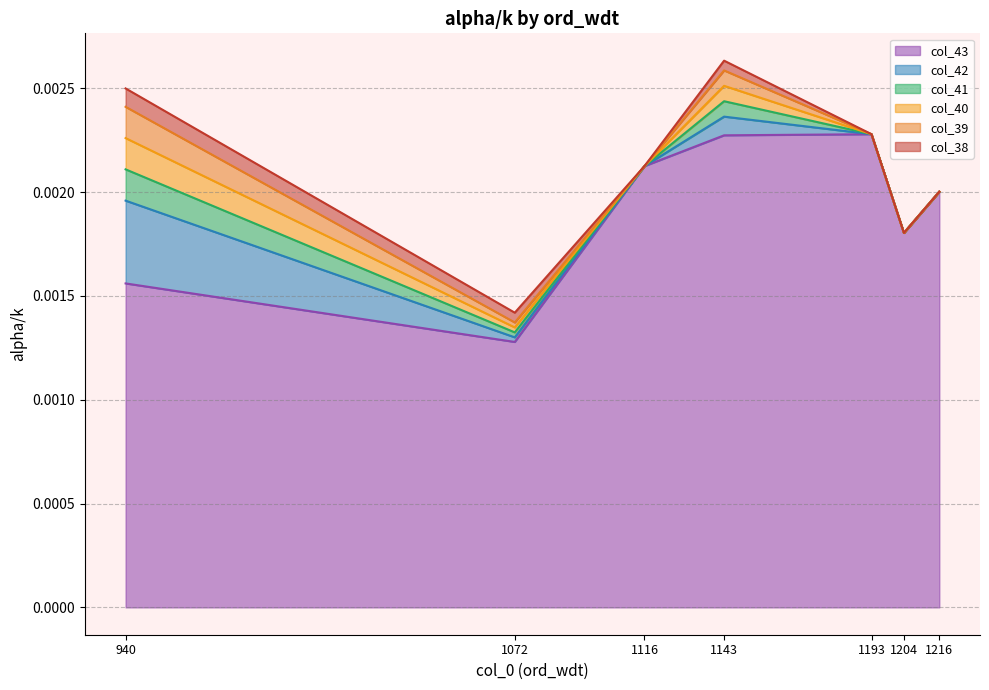

Does the chart display data point markers on the line(s)?

No